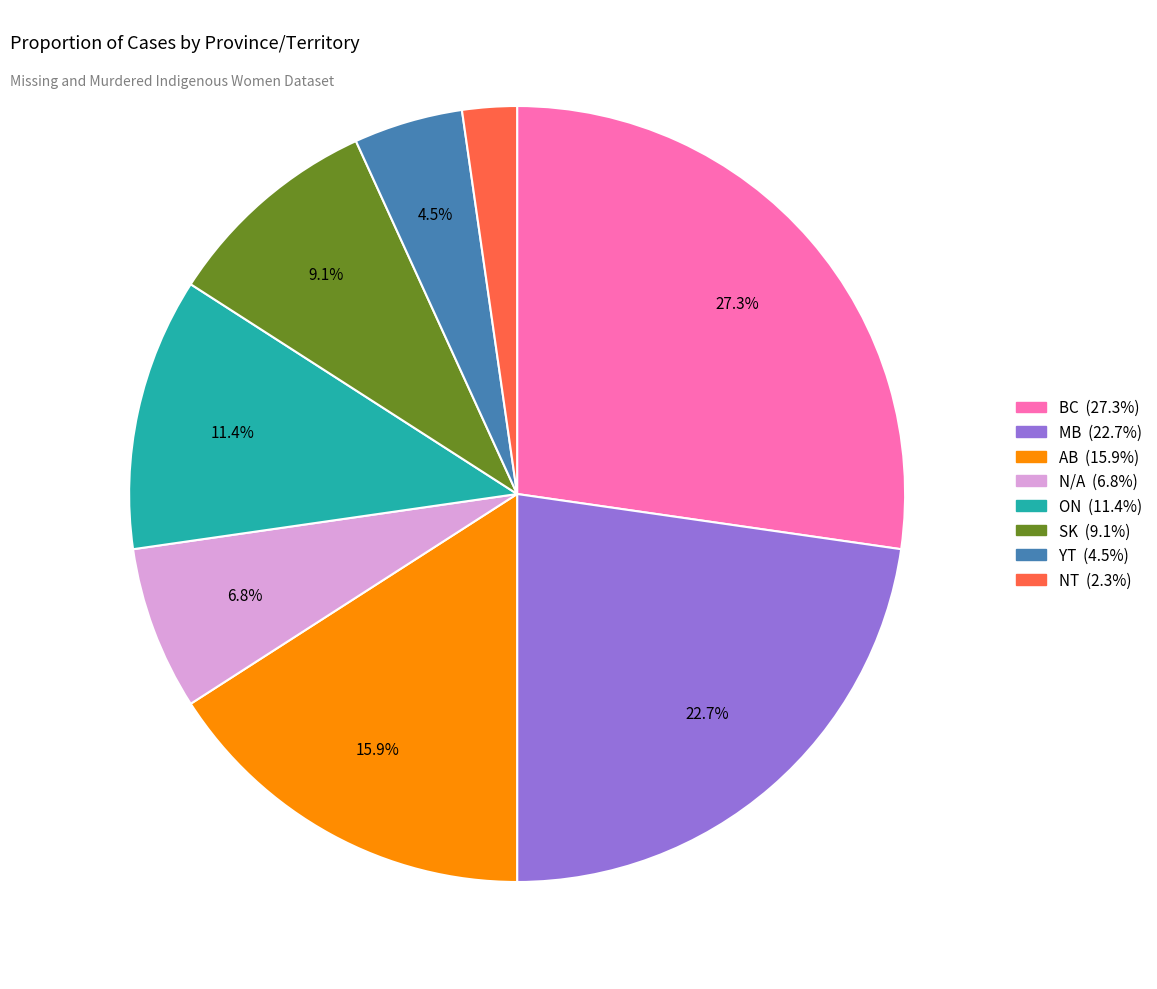

Is there any slice that represents more than half of the pie?

No